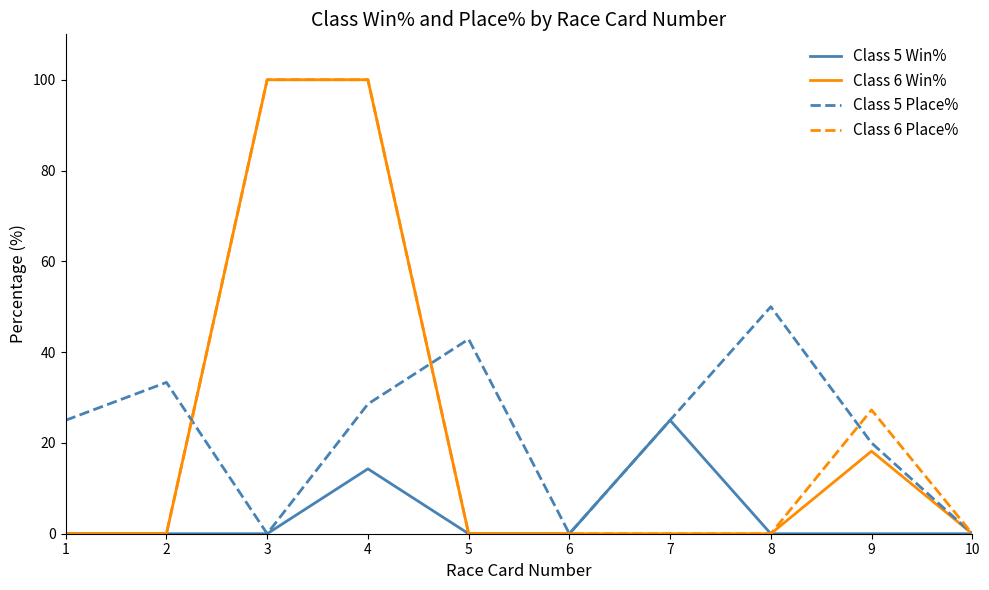

Reading left to right, transcribe all the data shown in this chart.

Class 5 Win%: 0.0	0.0	0.0	14.3	0.0	0.0	25.0	0.0	0.0	0.0
Class 6 Win%: 0.0	0.0	100.0	100.0	0.0	0.0	0.0	0.0	18.2	0.0
Class 5 Place%: 25.0	33.3	0.0	28.6	42.9	0.0	25.0	50.0	20.0	0.0
Class 6 Place%: 0.0	0.0	100.0	100.0	0.0	0.0	0.0	0.0	27.3	0.0